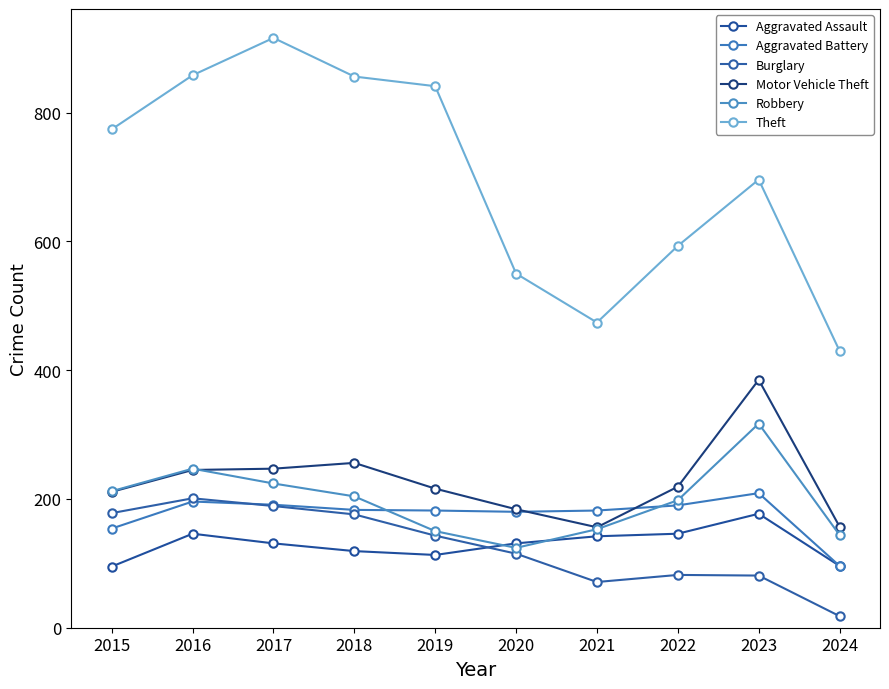

Which has a higher value, 2015 or 2020?

2020